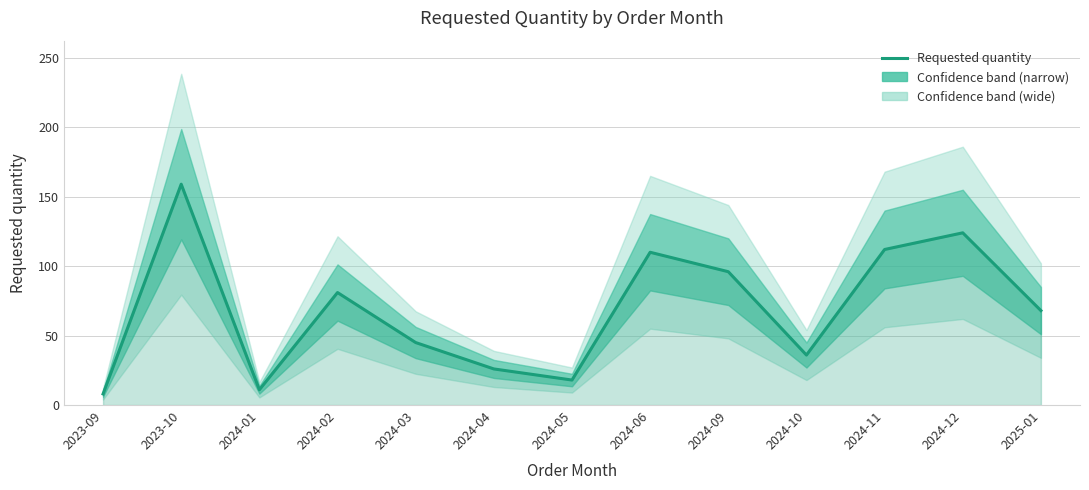

How many points are higher than both their immediate neighbors (excluding endpoints)?

4